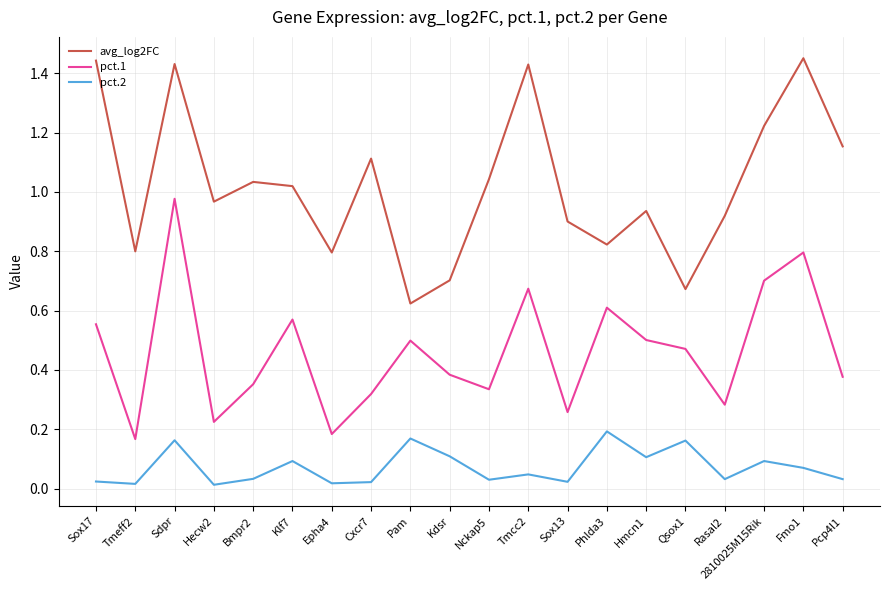

At which label does avg_log2FC reach its minimum?

Pam